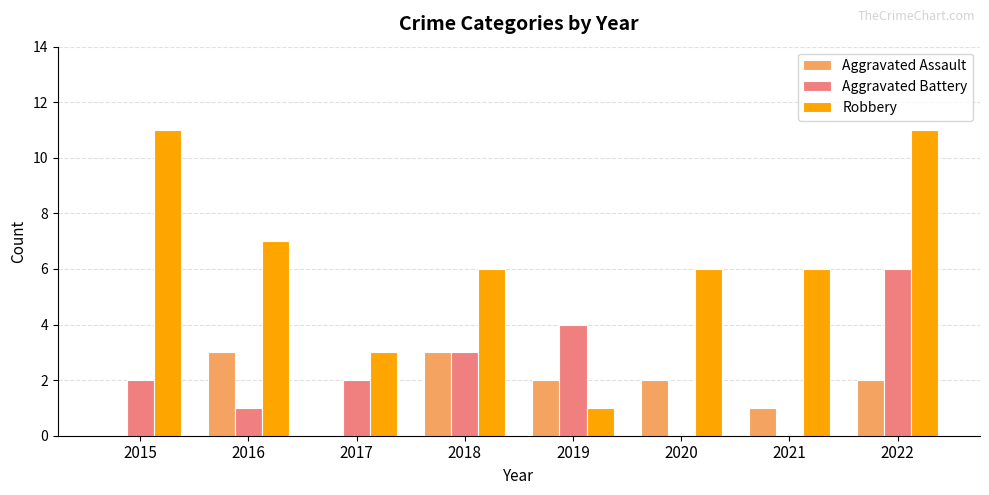

The Aggravated Battery series shows 0 at 2021. True or false?

True